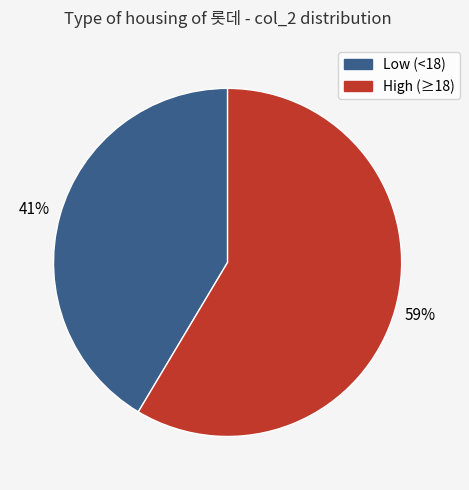

Is there any slice that represents more than half of the pie?

Yes